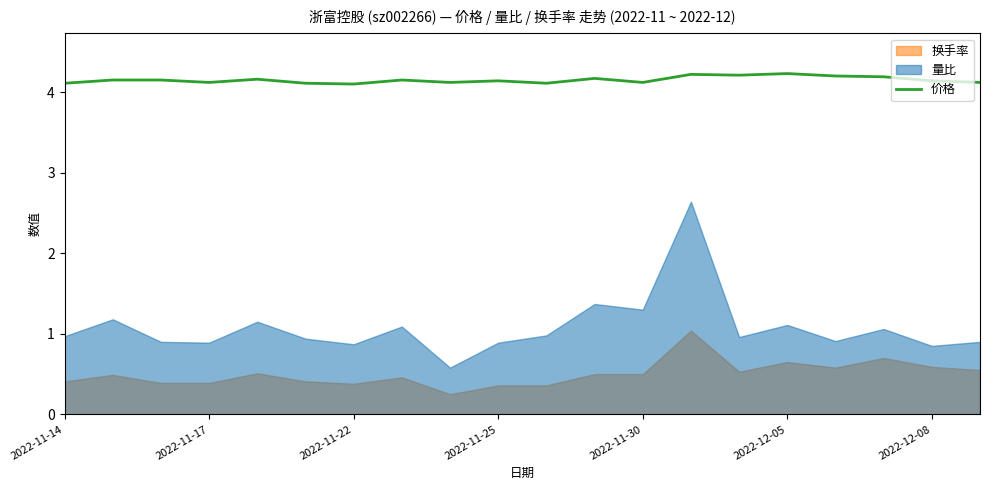

How many points are higher than both their immediate neighbors (excluding endpoints)?

6